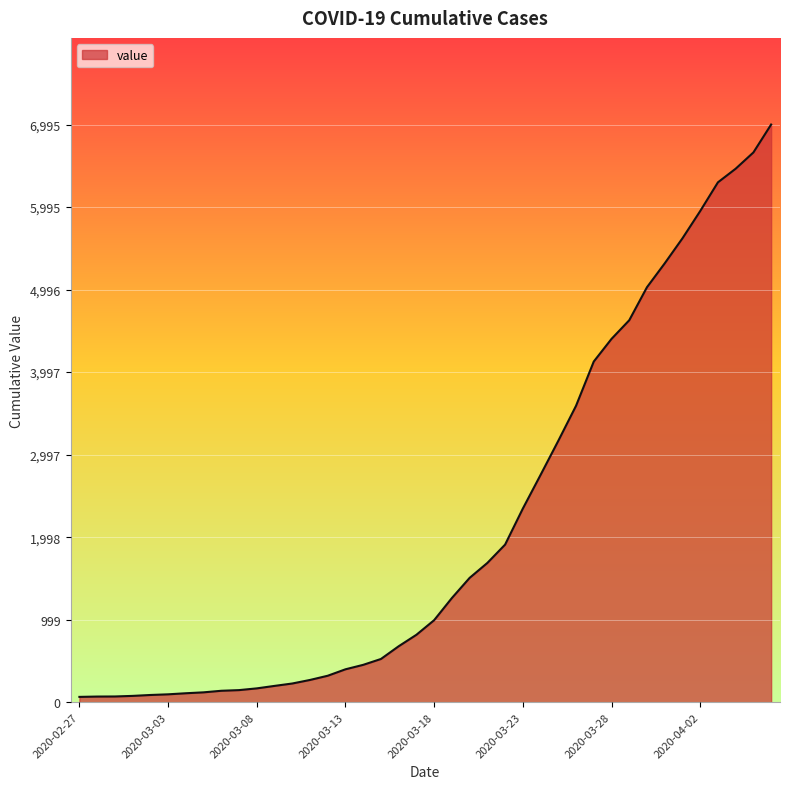

What is the greatest value displayed?

6995